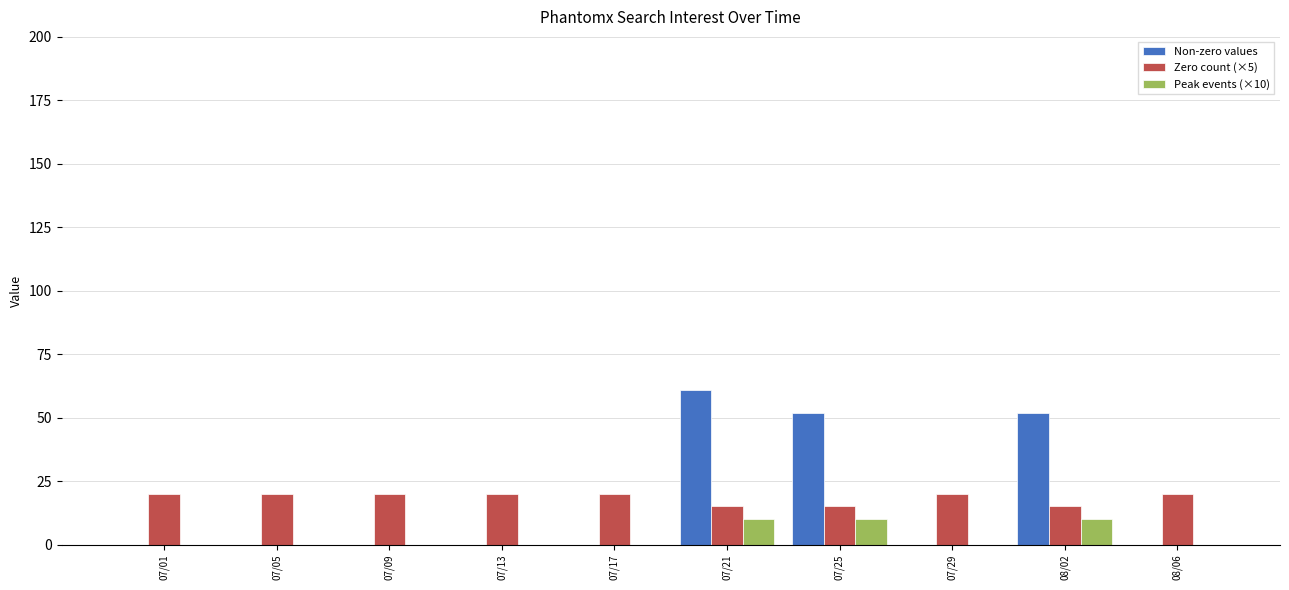

True or false: Non-zero values has a value of 0 at 07/29.

True